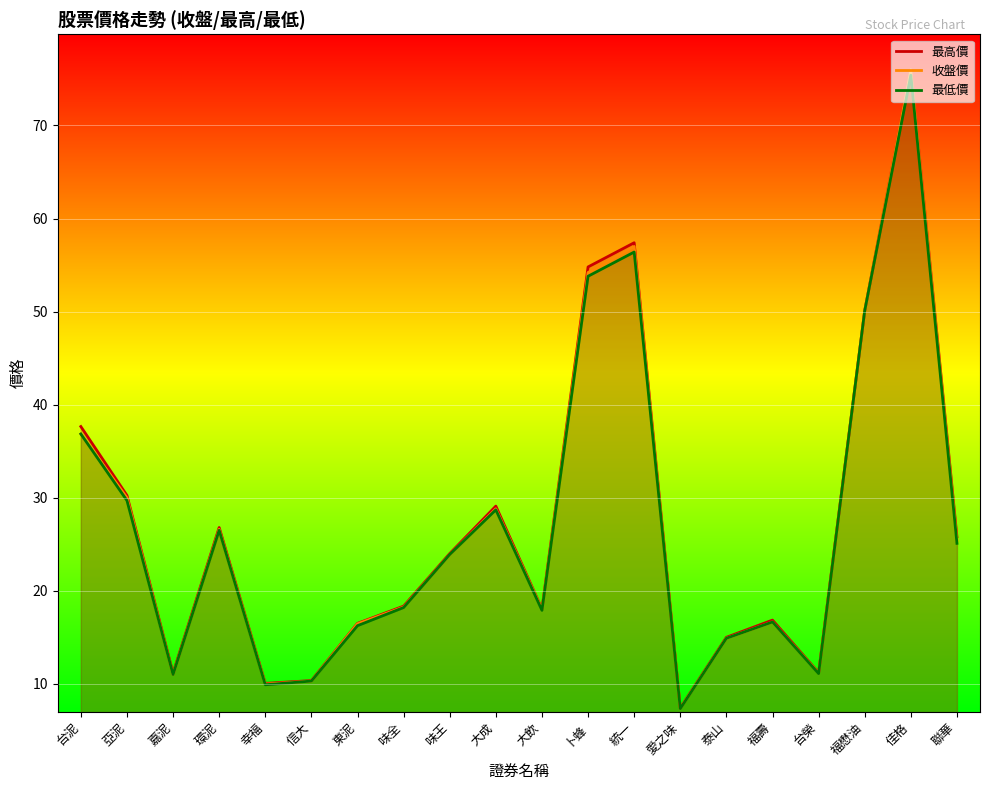

True or false: 最低價 and 最高價 cross at least once.

False